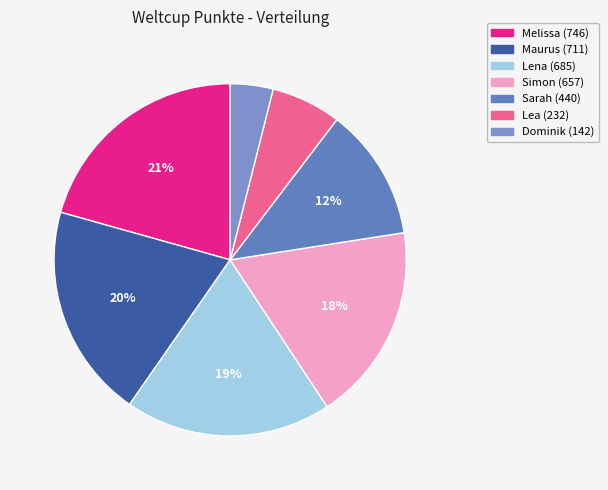

What is the total percentage of Sarah and Simon?

30.4%